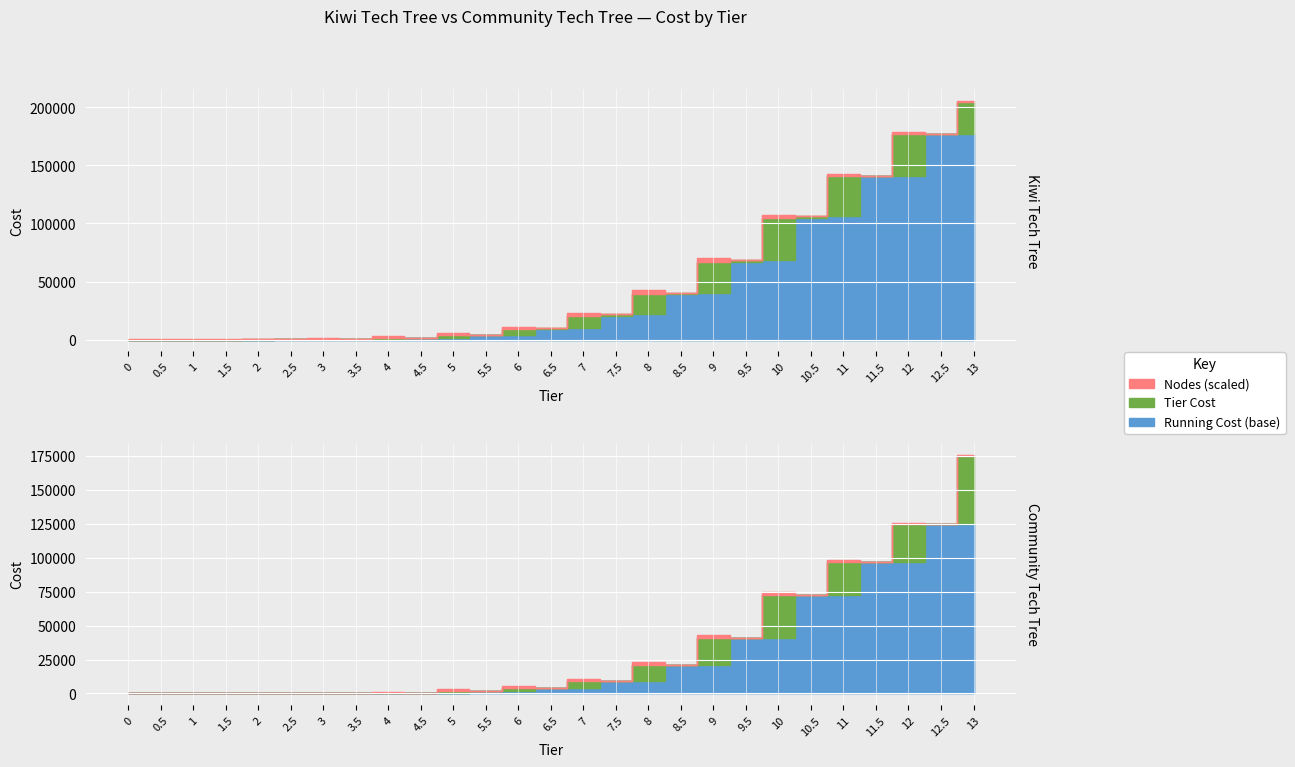

Which series changed the most between 1.5 and 10?

Kiwi Running Cost